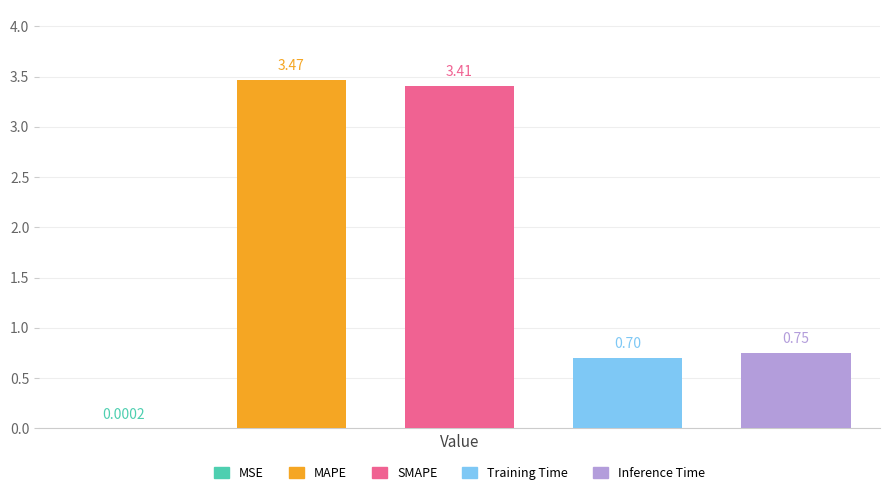

What is the sum of all values?

8.3